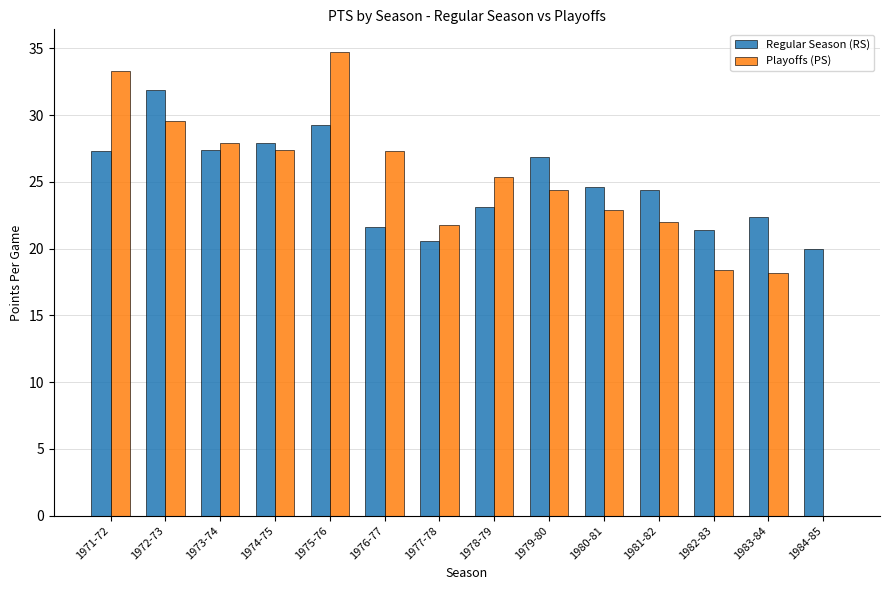

At which label does Regular Season (RS) reach its peak?

1972-73